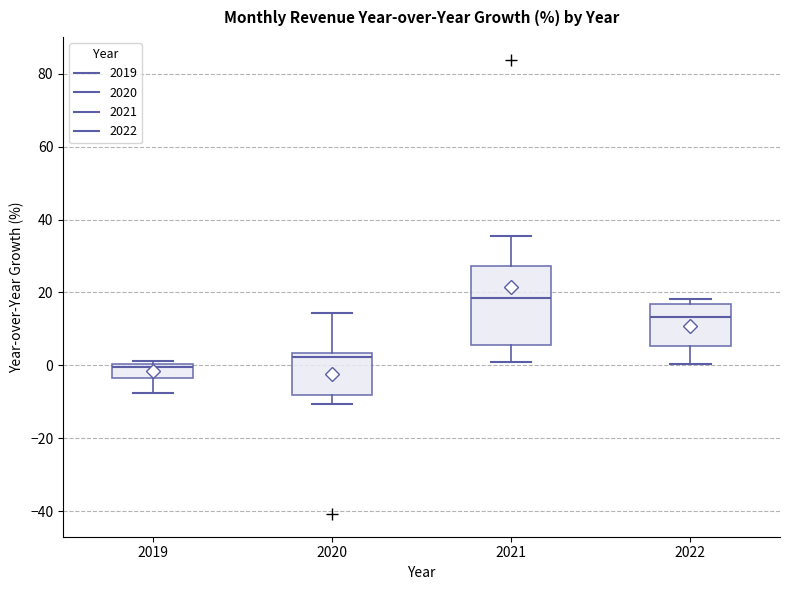

Which box is the tallest, from its lower edge to its upper edge?

2021